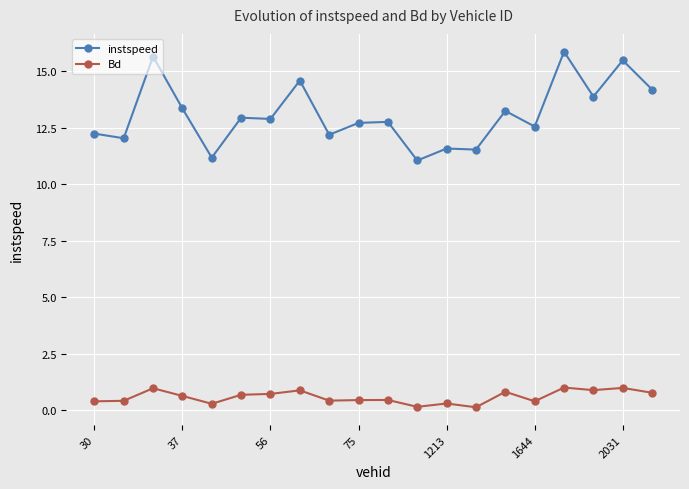

What is the difference between the maximum and minimum values in the instspeed series?

4.8